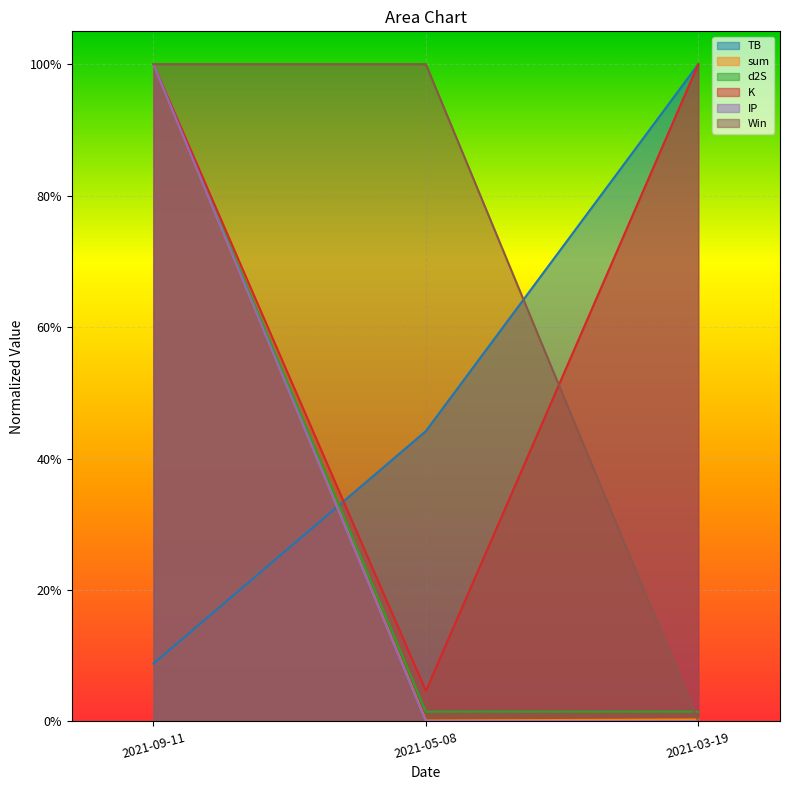

What is the spread (max minus min) of values at 2021-03-19?

1.0